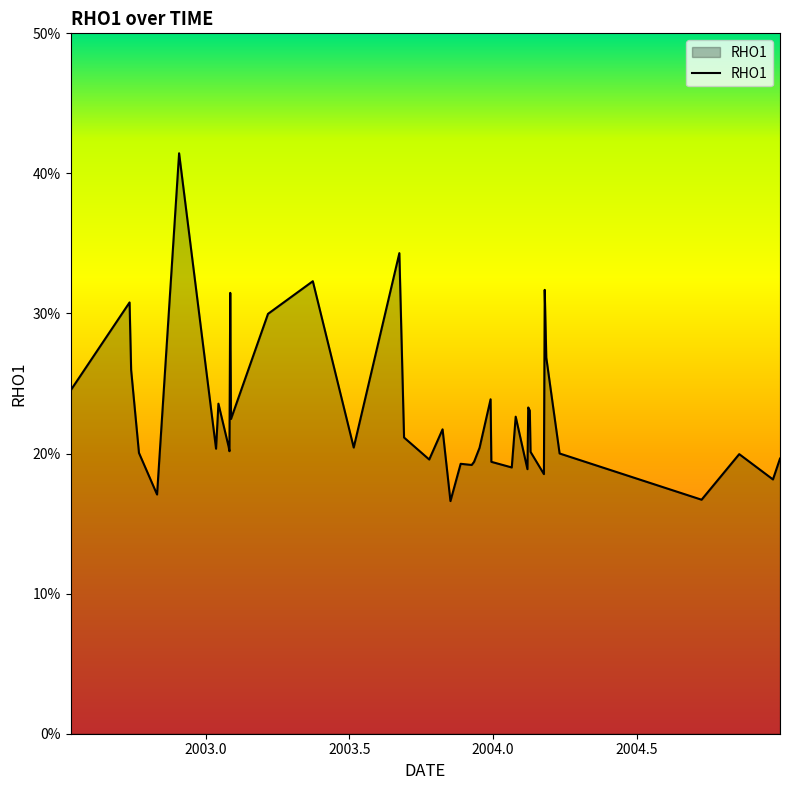

Does the chart display data point markers on the line(s)?

No